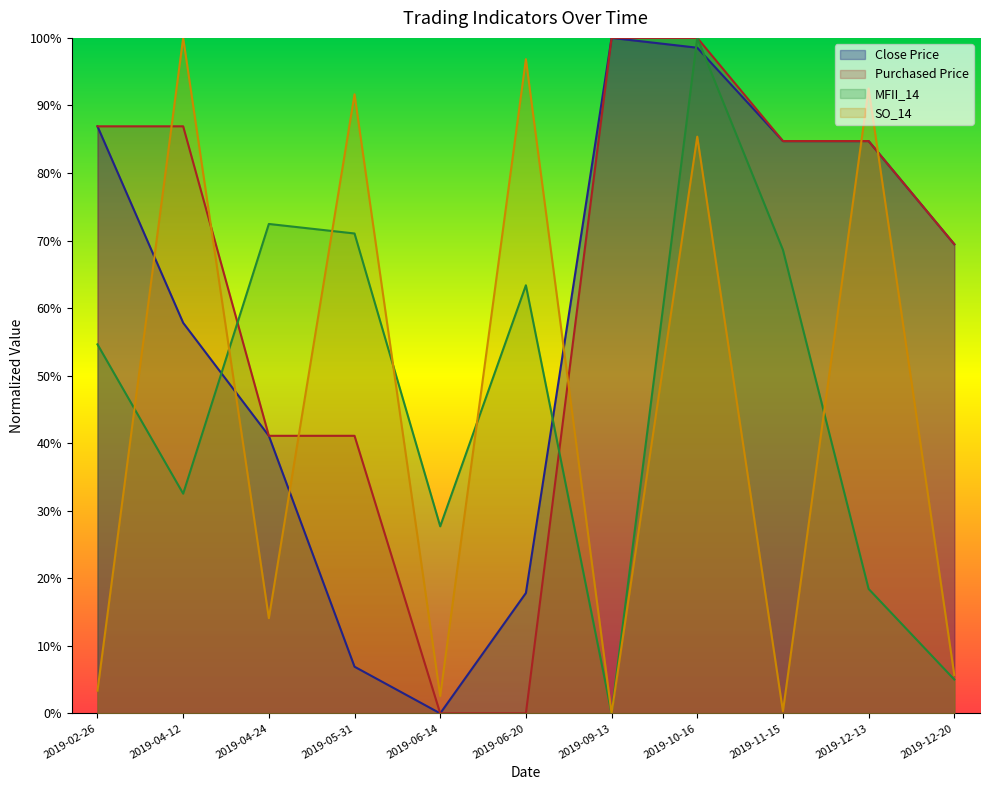

What are all the series names shown in the legend?

Close Price, Purchased Price, MFII_14, SO_14